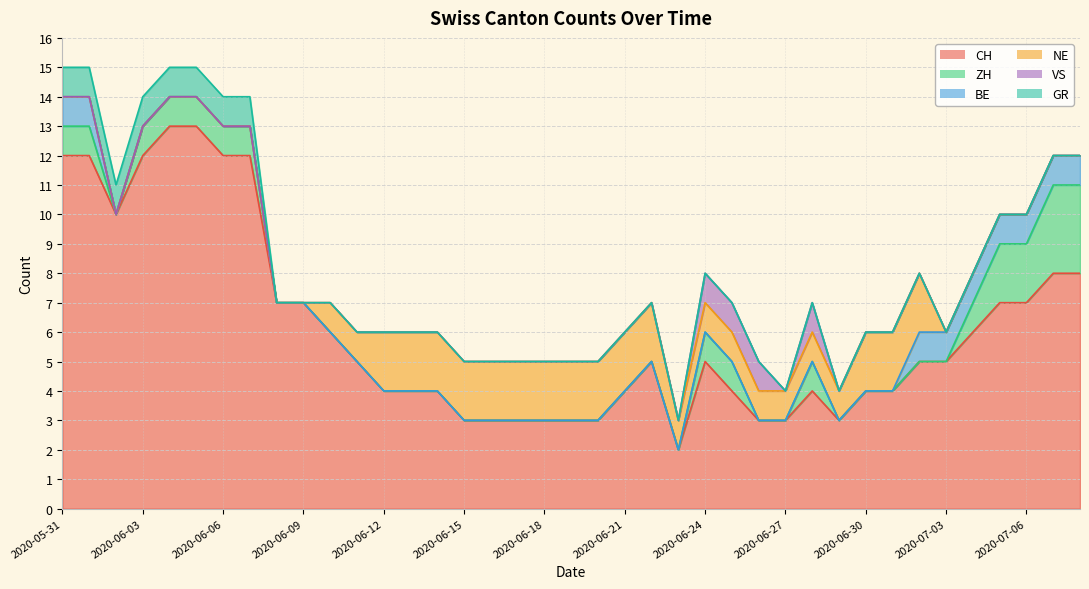

True or false: VS has a value of 1 at 2020-06-26.

True